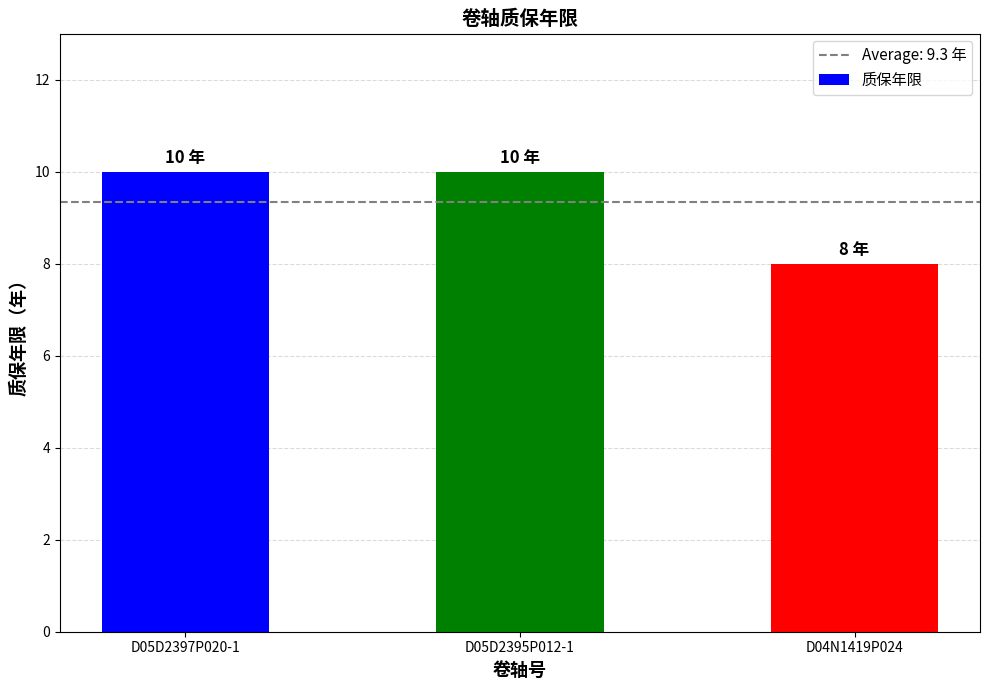

Reading right to left, extract all data points from this chart.

D04N1419P024=8	D05D2395P012-1=10	D05D2397P020-1=10